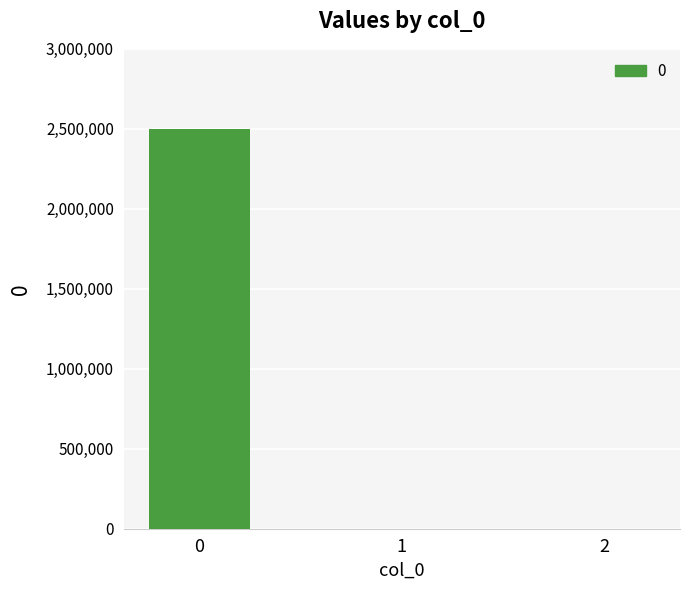

How many data points are above 0?

1